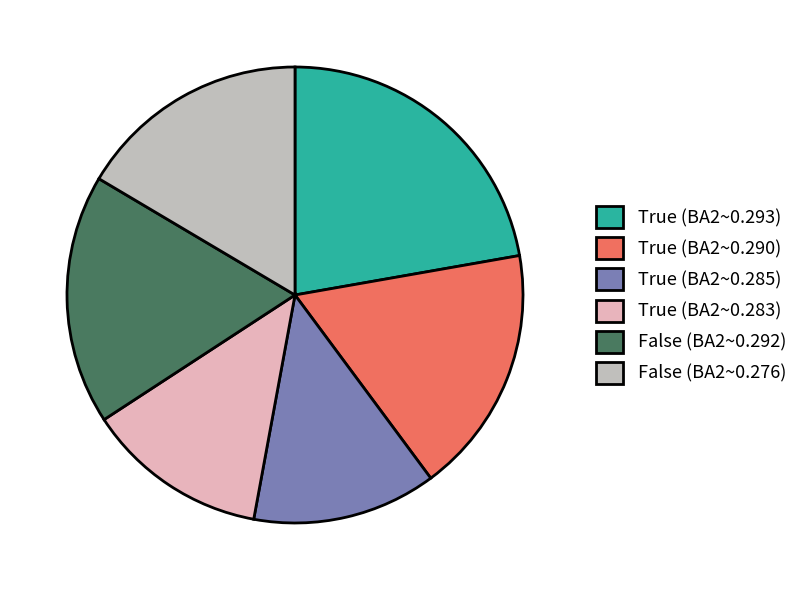

Is True (BA2~0.290) the majority of the pie?

No